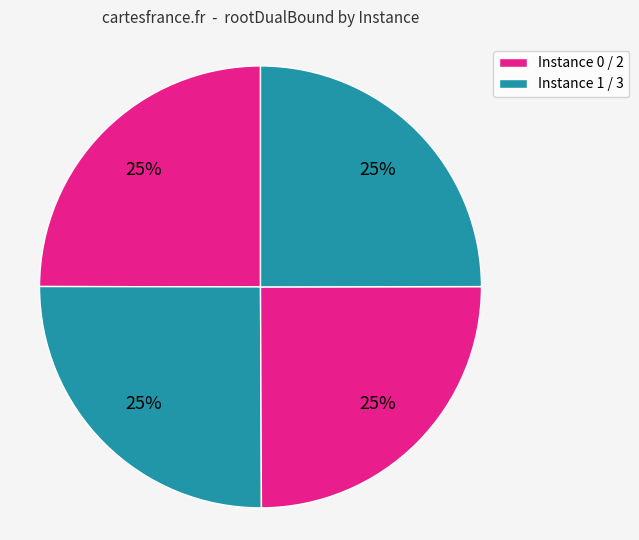

Count the number of slices in the pie.

4